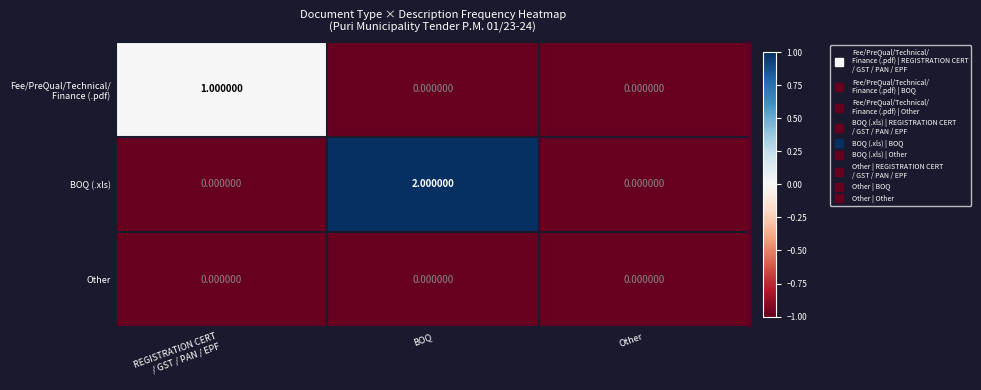

Which label corresponds to the largest value in the chart?

BOQ